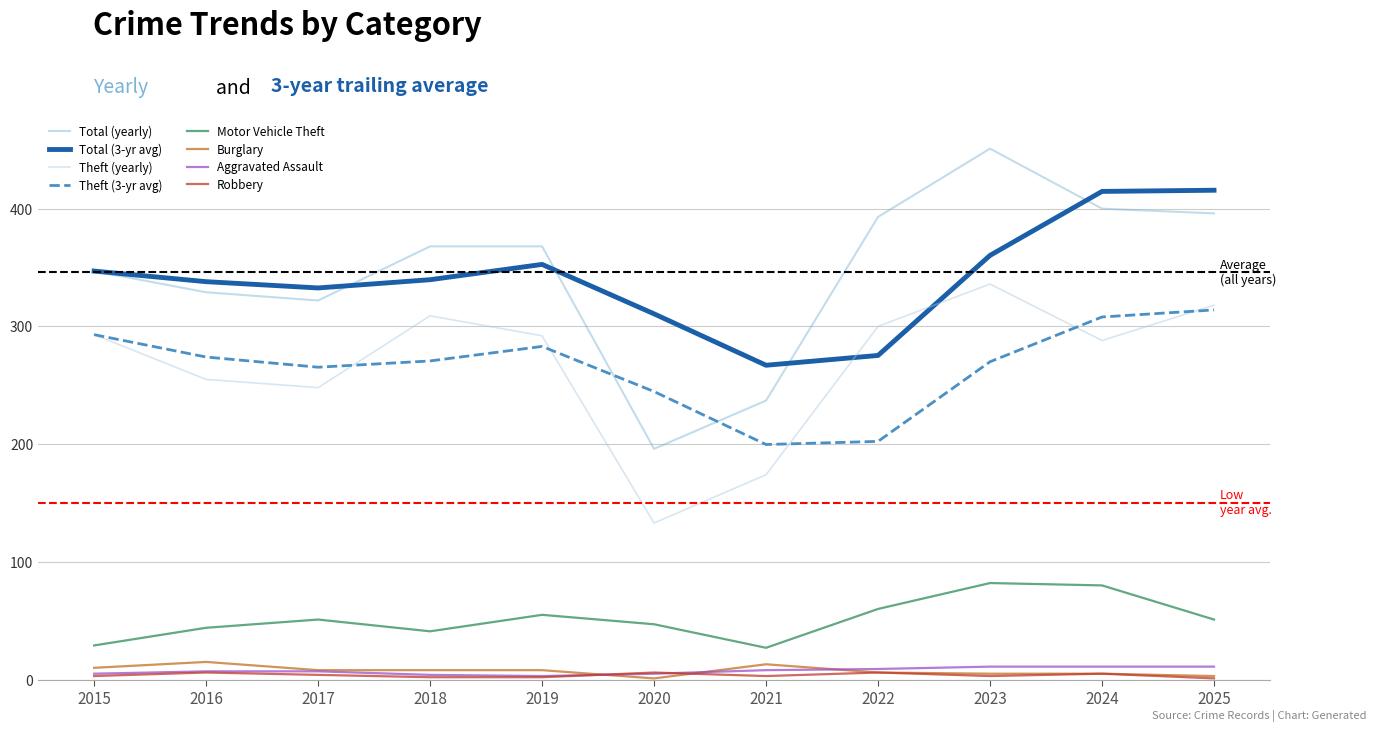

What is the difference between the maximum and minimum values in the Aggravated Assault series?

8.0